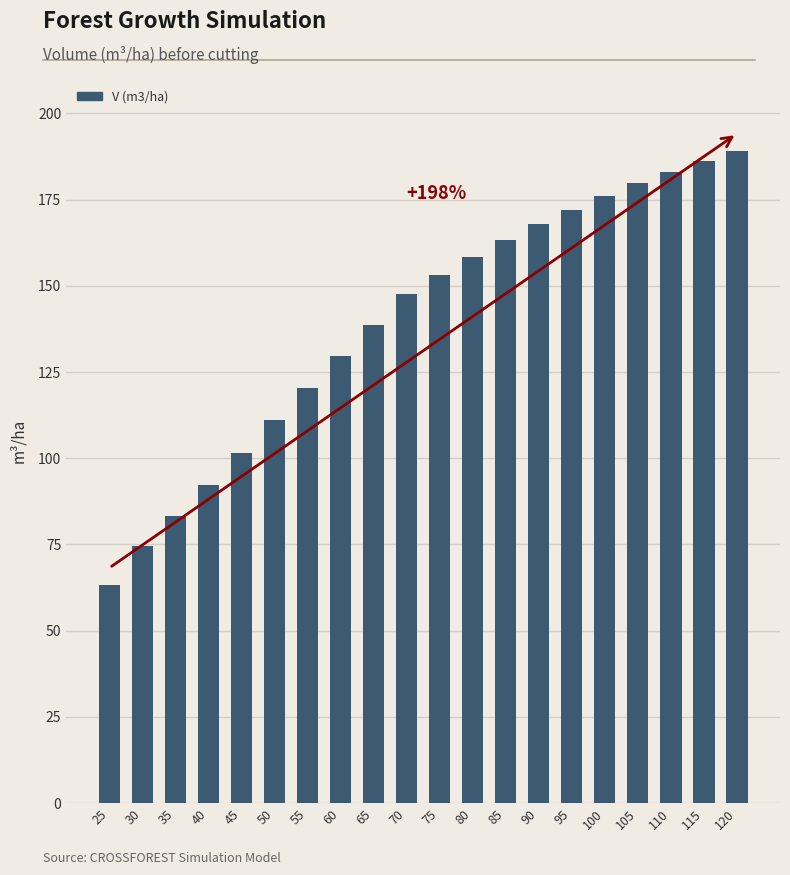

Which label corresponds to the smallest value in the chart?

25